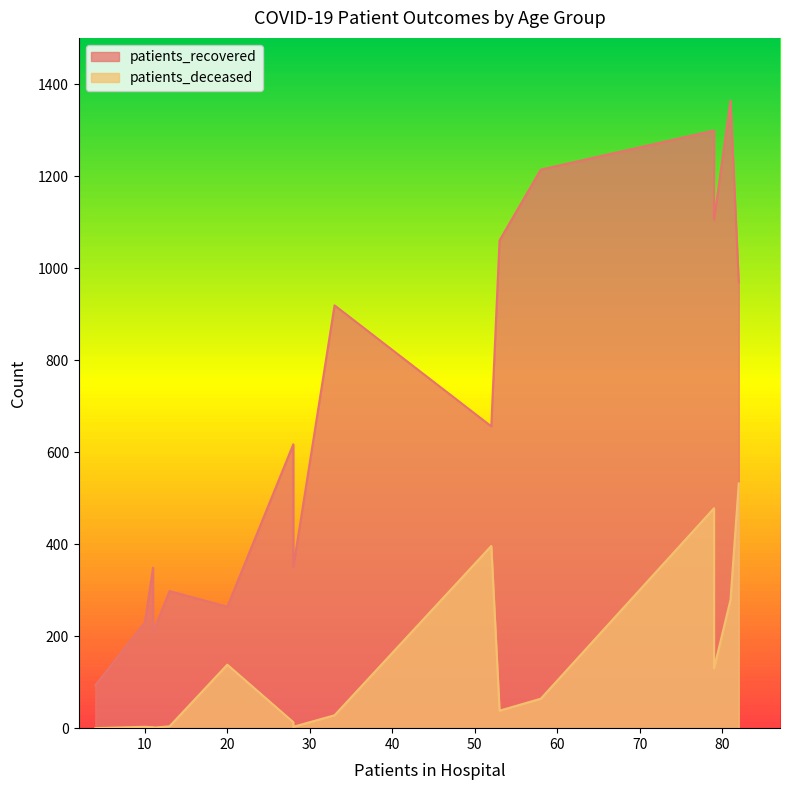

What is the value of the patients_recovered point at the 5th from the left?

298